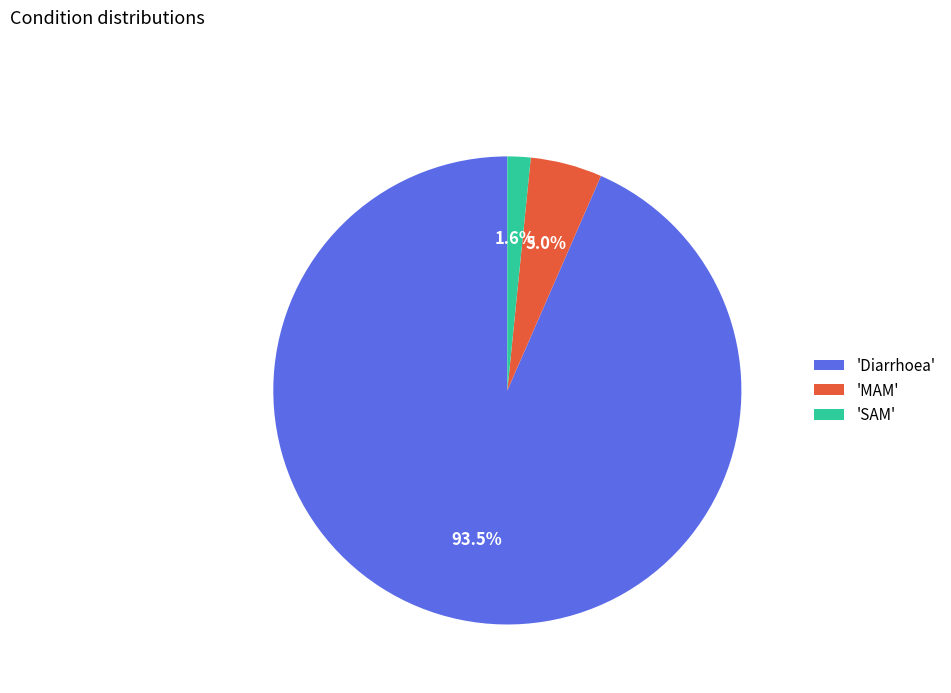

Is there a majority slice in this chart?

Yes